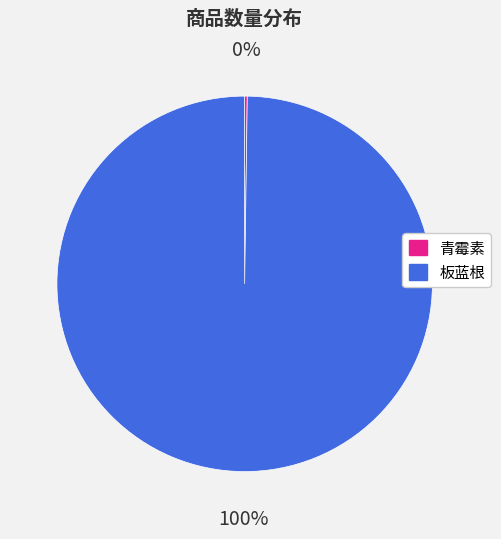

Does 板蓝根 account for over 50% of the chart?

Yes